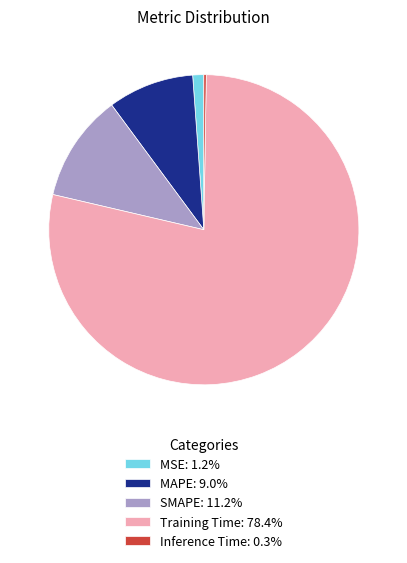

Is the sum of SMAPE: 11.2% and MAPE: 9.0% greater than half?

No